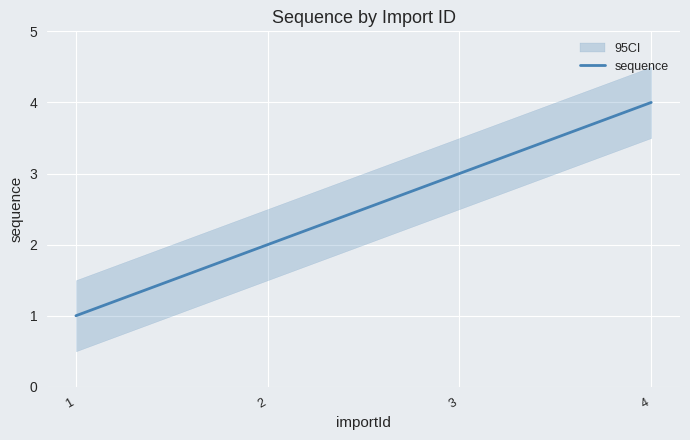

What value does the data have at 3?

3